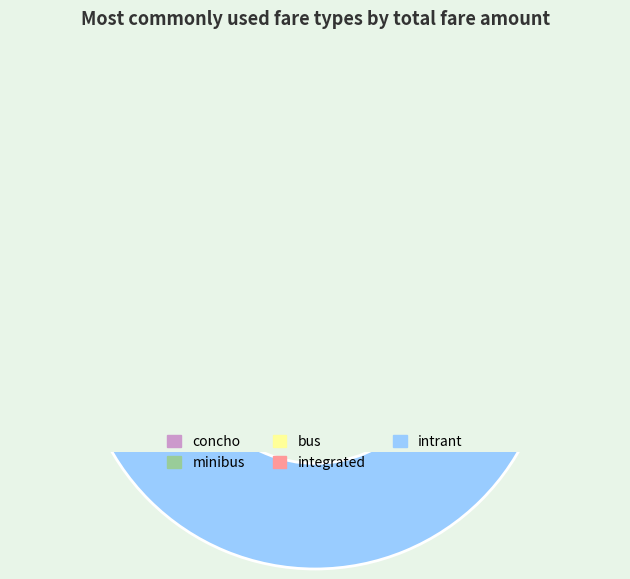

True or false: bus accounts for 9% of the total.

True